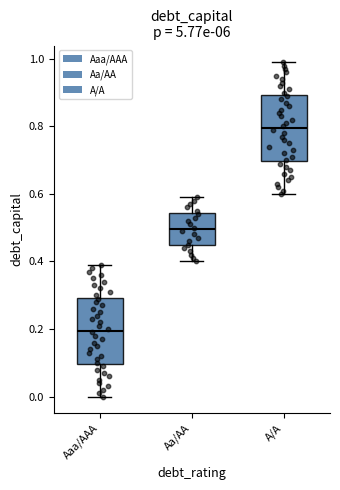

Reading left to right, transcribe this box plot: for each box, give where its median line is, the range the box spans, and where its two whiskers end, as read against the y-axis. The values are not printed on the chart, so give them approximately, as read against the axis.

Aaa/AAA: median 0.20, box 0.10 to 0.30, whiskers 0.00 to 0.40
Aa/AA: median 0.50, box 0.44 to 0.54, whiskers 0.40 to 0.60
A/A: median 0.80, box 0.70 to 0.90, whiskers 0.60 to 1.00